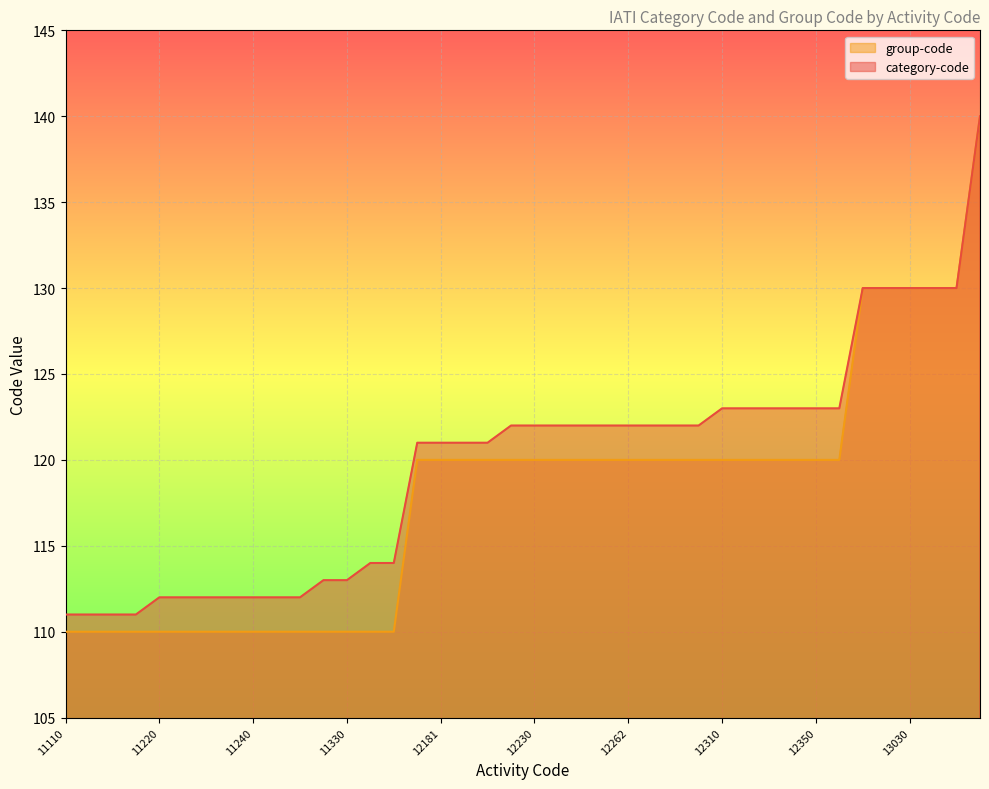

True or false: group-code and category-code intersect in this chart.

False